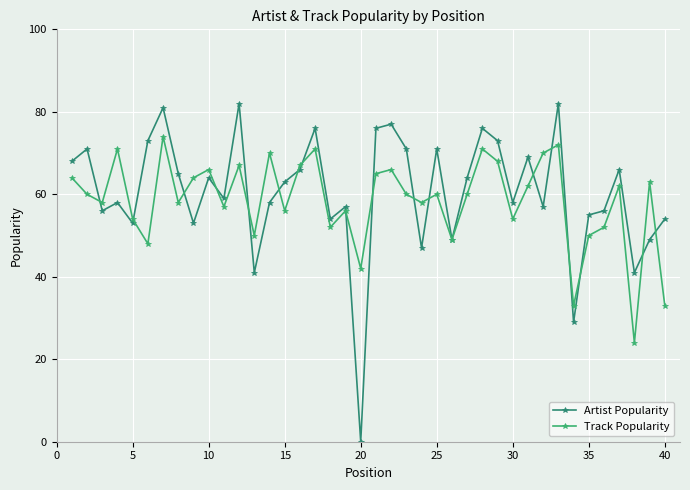

At how many categories does at least one series exceed 38?

39